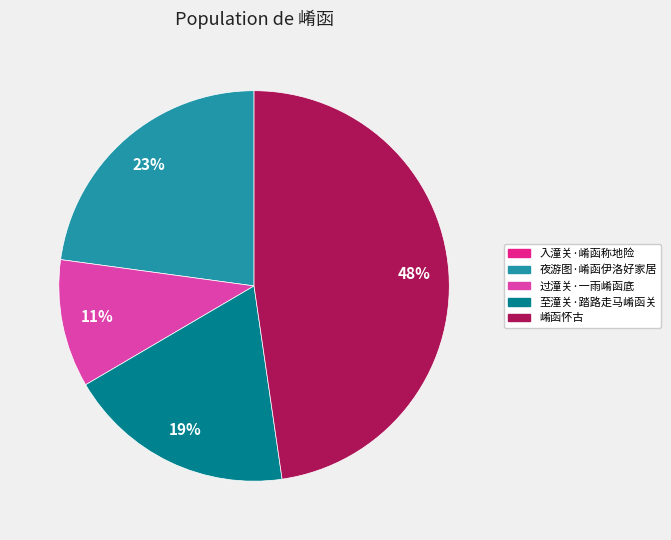

Which category has the biggest portion of the pie?

崤函怀古